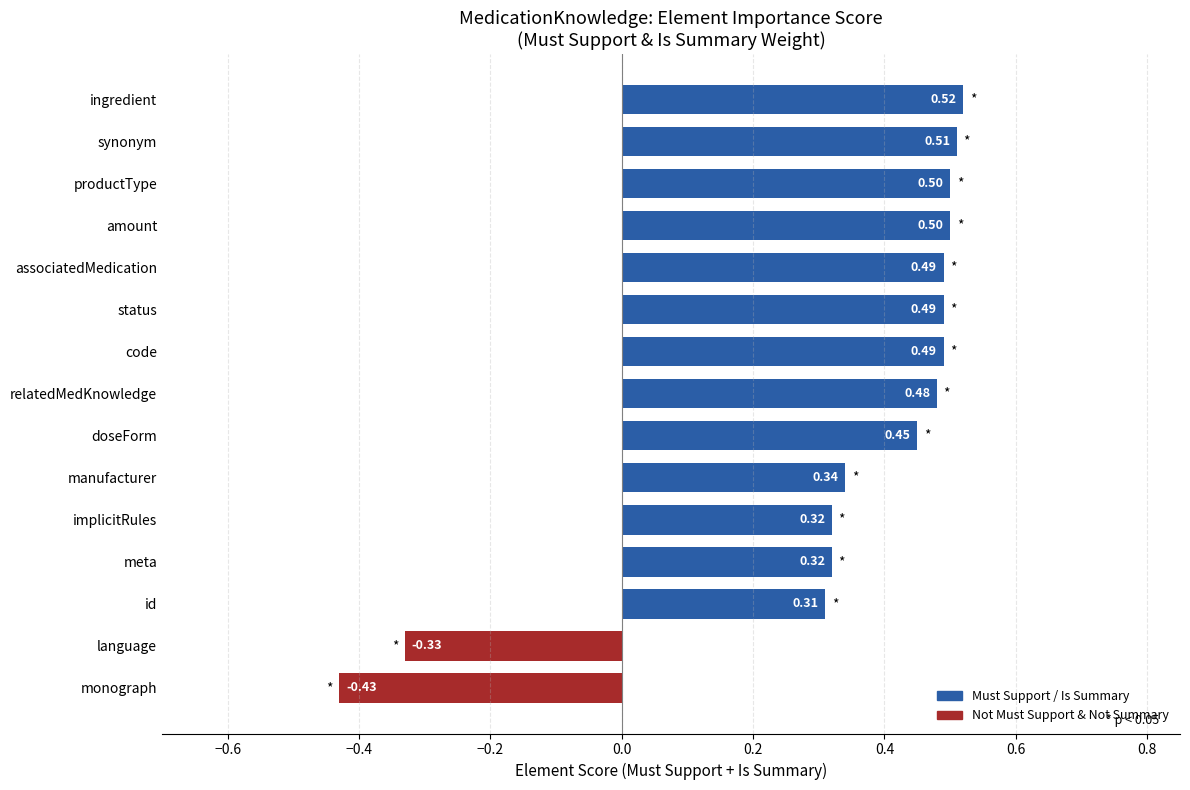

At which category does the chart reach its peak across all series?

ingredient